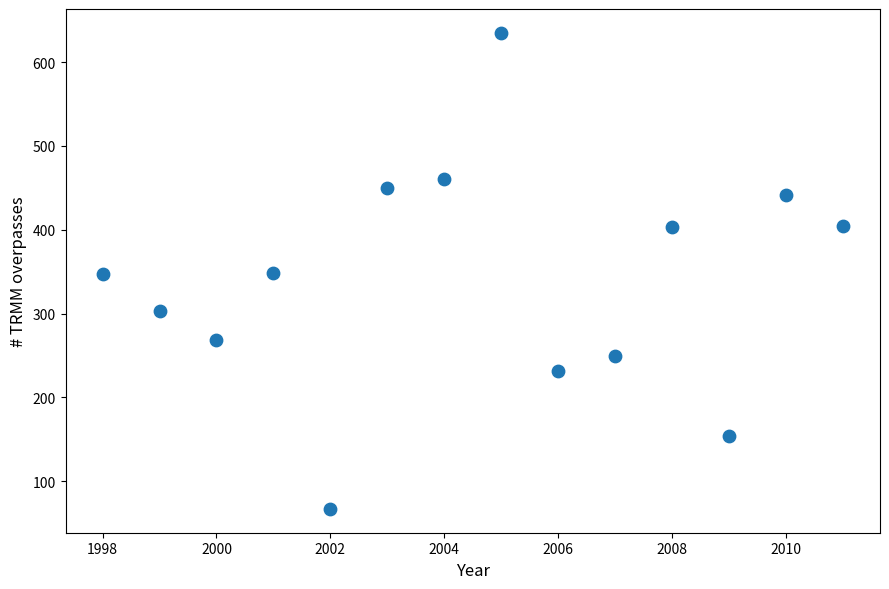

What is the range of X values (max minus min)?

13